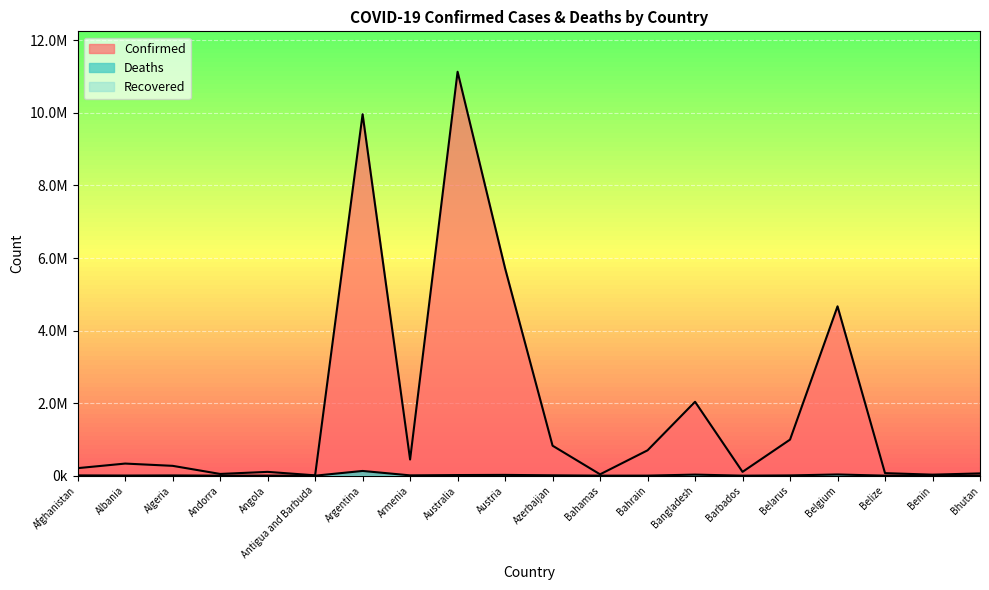

Reading left to right, what are all the values shown in this chart?

Confirmed: 207715	333812	271230	47751	105095	9106	9963697	445976	11135105	5716267	826496	37491	698889	2037208	105515	994037	4668248	70174	27982	62531
Deaths: 7850	3596	6881	165	1930	146	130171	8716	17082	21466	10008	833	1539	29440	568	7118	33228	688	163	21